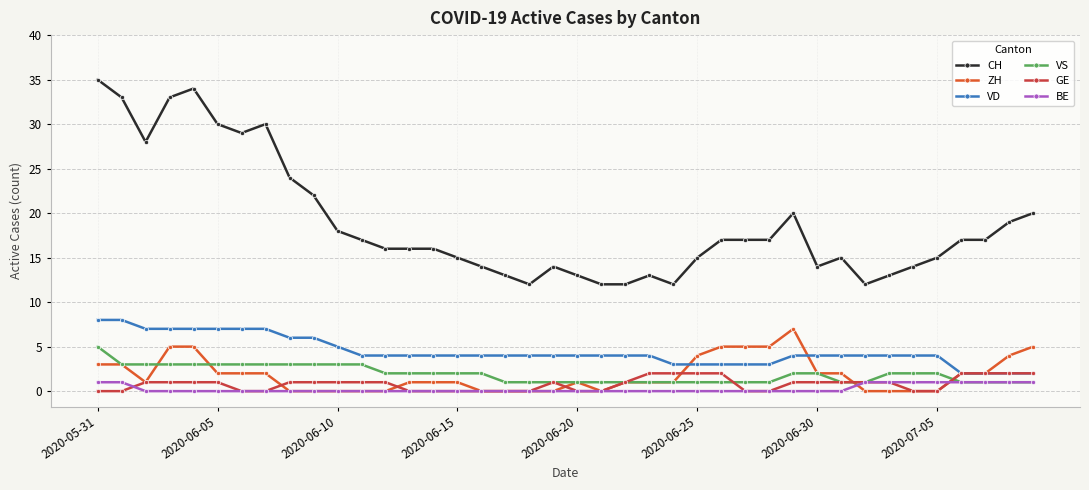

How many lines are shown in the chart?

6